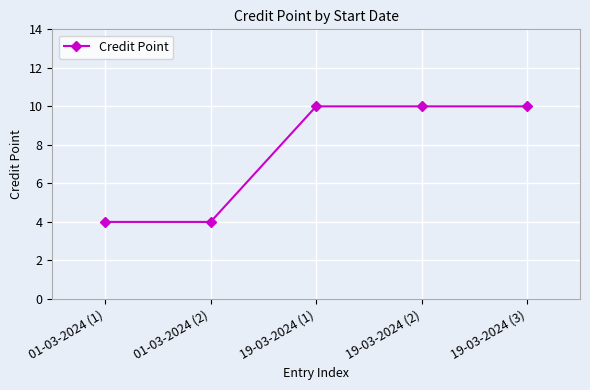

What is the value of the 1st point from the left?

4